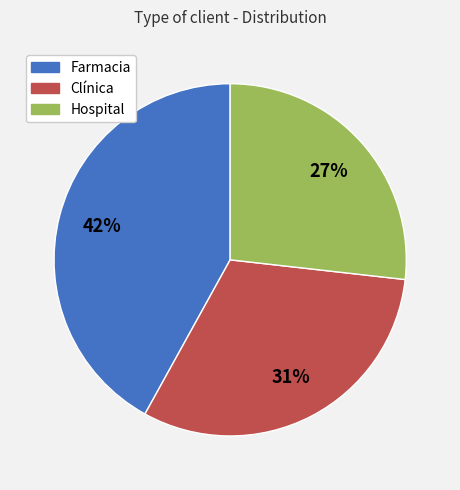

Approximately how many times larger is the value at Farmacia compared to Hospital?

1.6